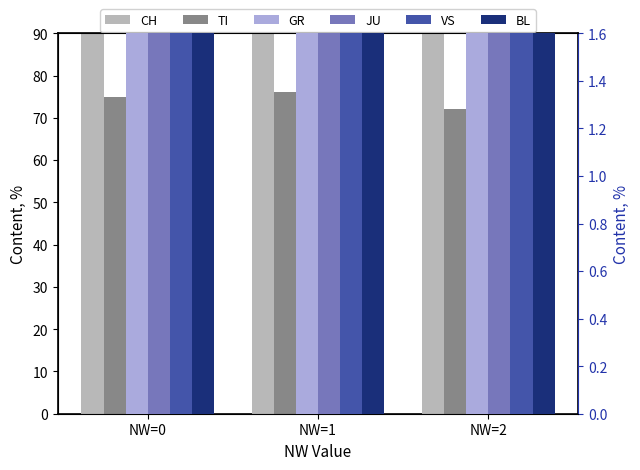

Rank the series at NW=1 from highest to lowest value.

CH, TI, VS, BL, GR, JU